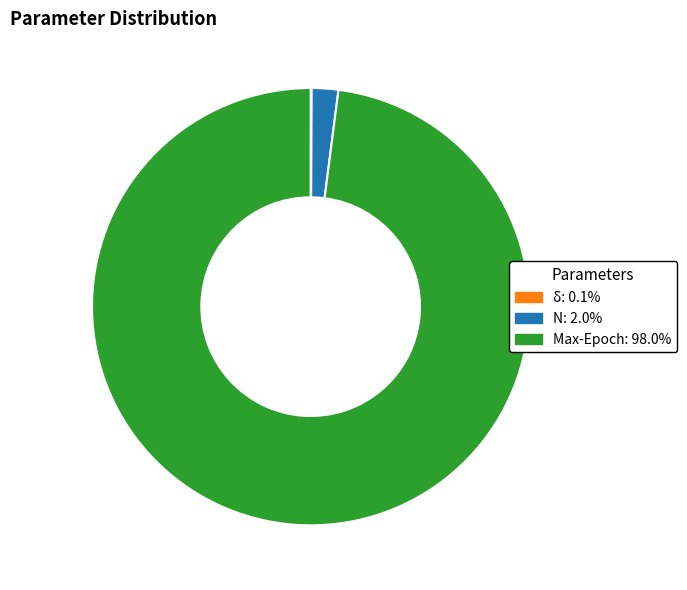

Which category accounts for the majority?

Max-Epoch